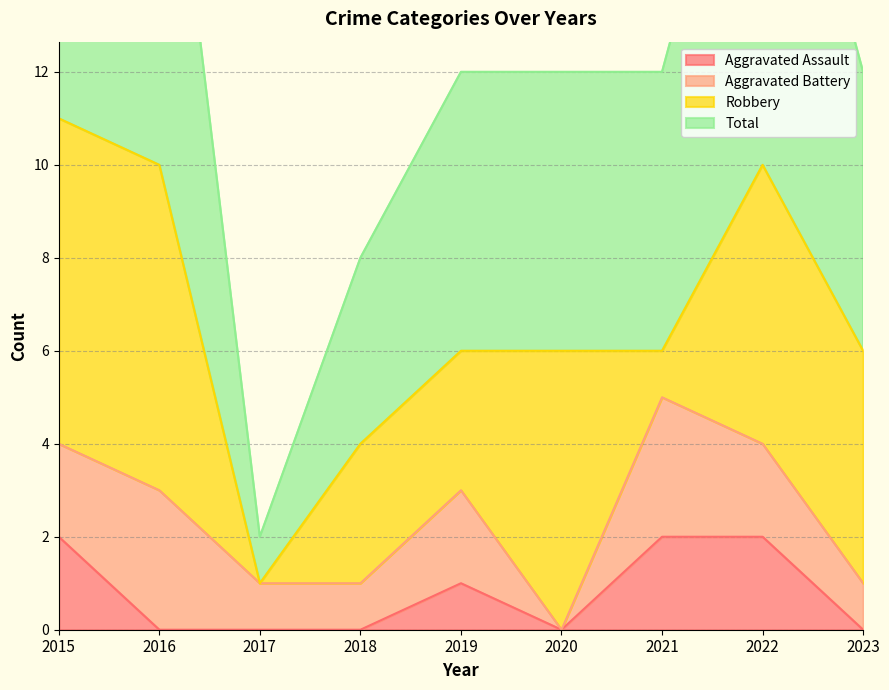

How many interior local valleys does the Aggravated Assault series have?

1